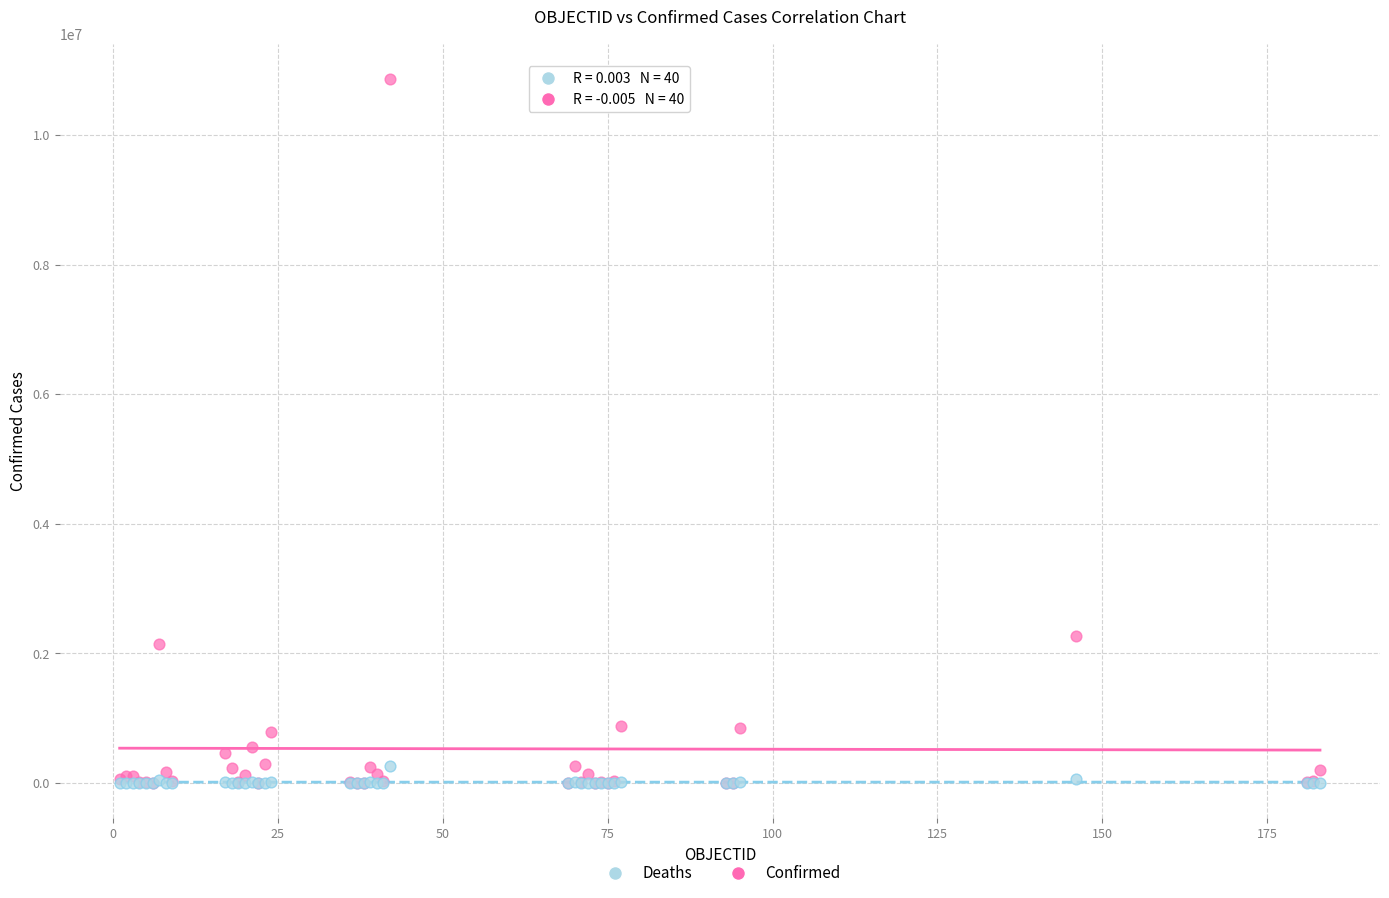

In the Confirmed series, what Y value is closest to 5434707?

2269582